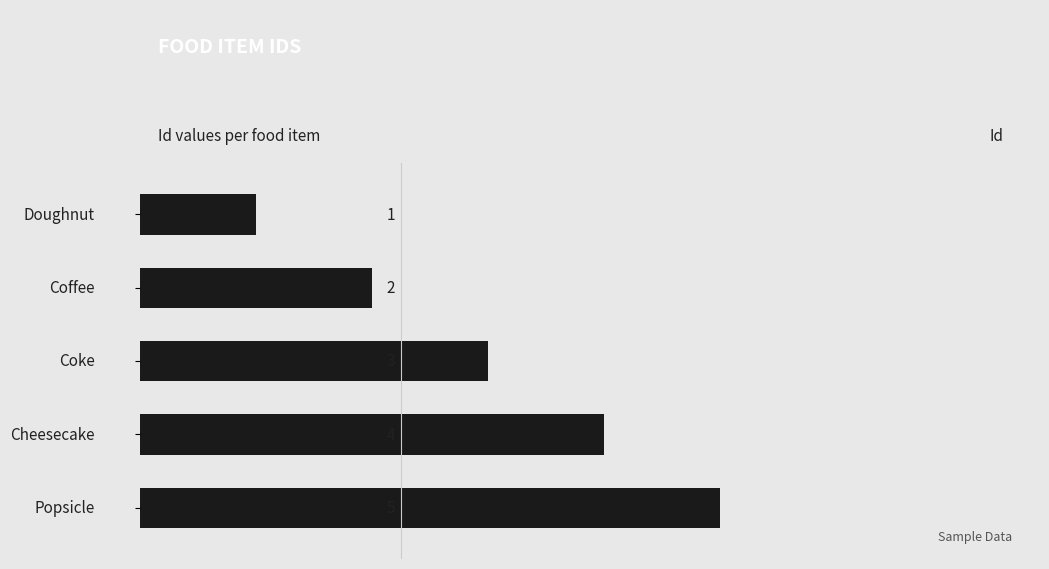

How many values are between 2 and 4?

3